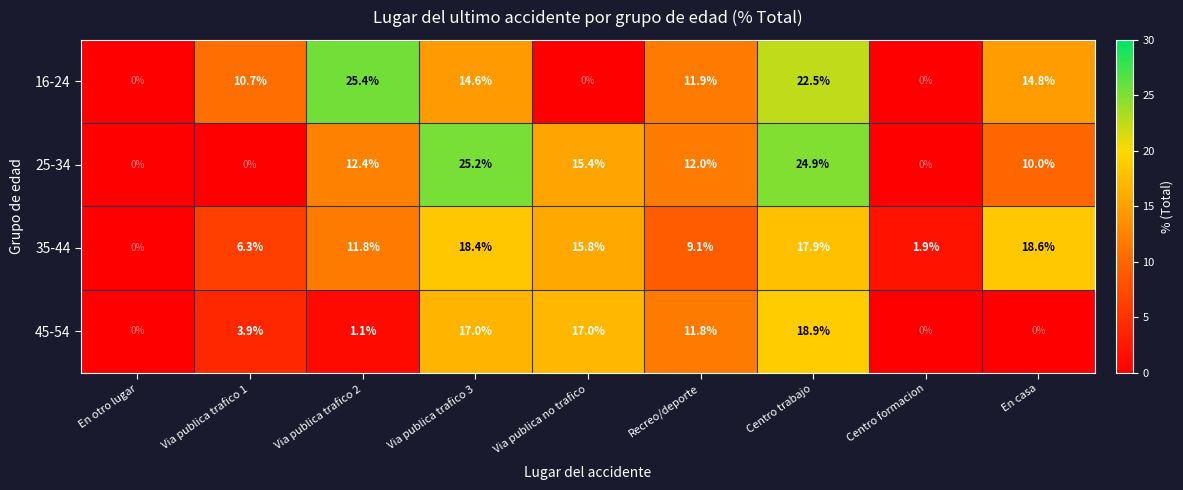

Which series changed the most between Via publica no trafico and En casa?

45-54